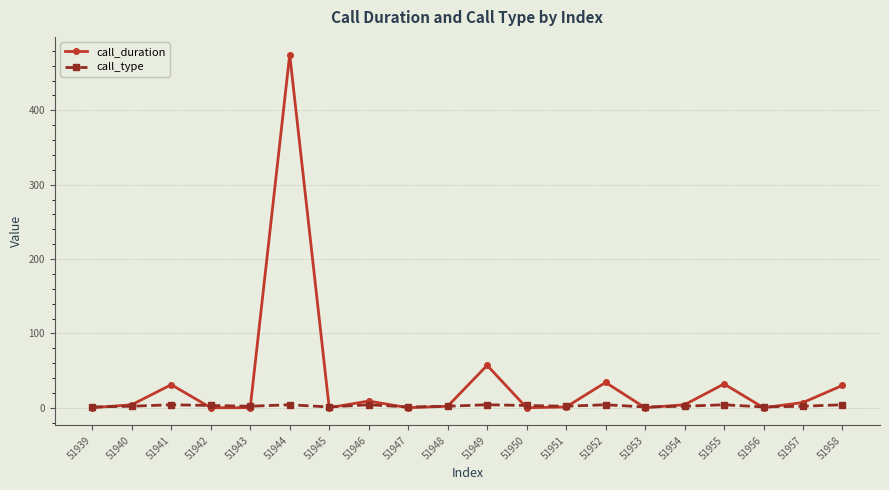

At which category does call_duration reach its first local peak?

51941